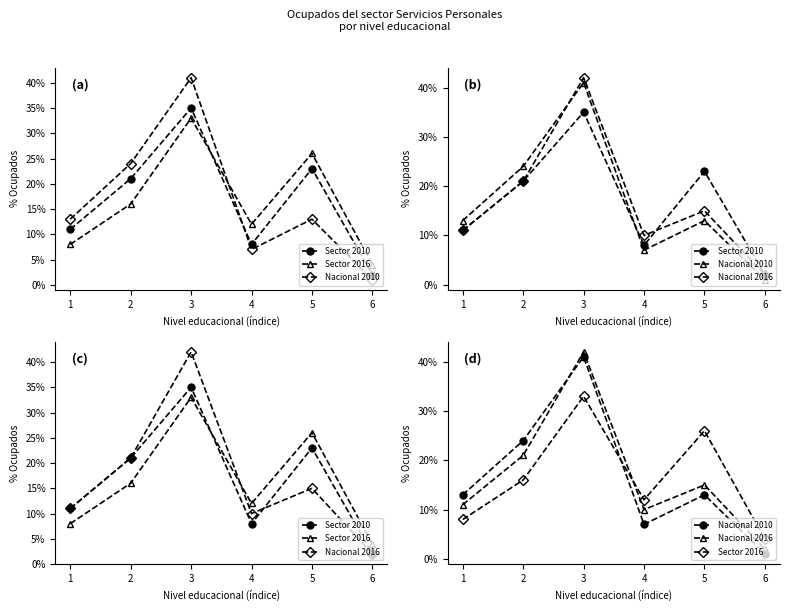

What is the average value of the Nacional 2016 series?

17